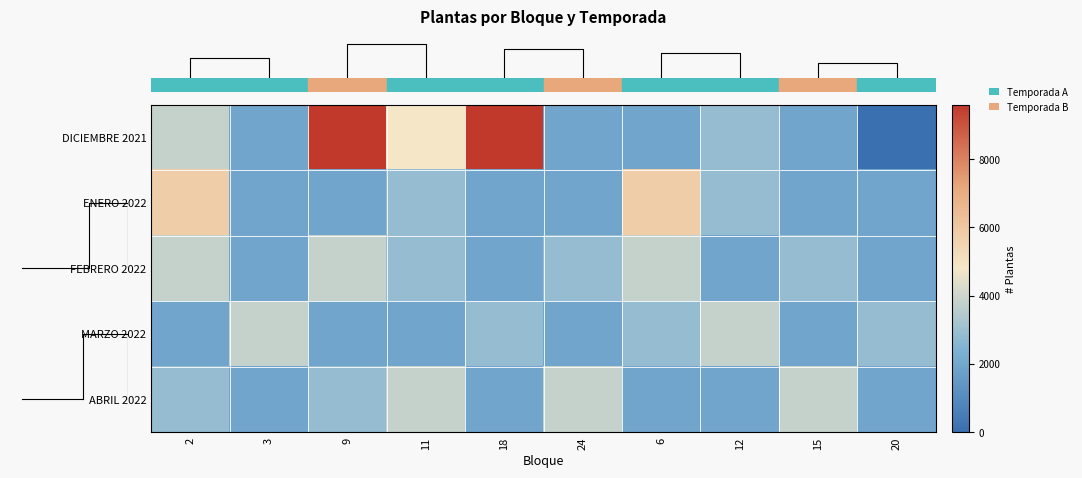

Reading right to left, transcribe all the data shown in this chart.

row_0: 20=0	15=1920	12=2880	6=1920	24=1920	18=9600	11=4800	9=9600	3=1920	2=3840
row_1: 20=1920	15=1920	12=2880	6=5760	24=1920	18=1920	11=2880	9=1920	3=1920	2=5760
row_2: 20=1920	15=2880	12=1920	6=3840	24=2880	18=1920	11=2880	9=3840	3=1920	2=3840
row_3: 20=2880	15=1920	12=3840	6=2880	24=1920	18=2880	11=1920	9=1920	3=3840	2=1920
row_4: 20=1920	15=3840	12=1920	6=1920	24=3840	18=1920	11=3840	9=2880	3=1920	2=2880